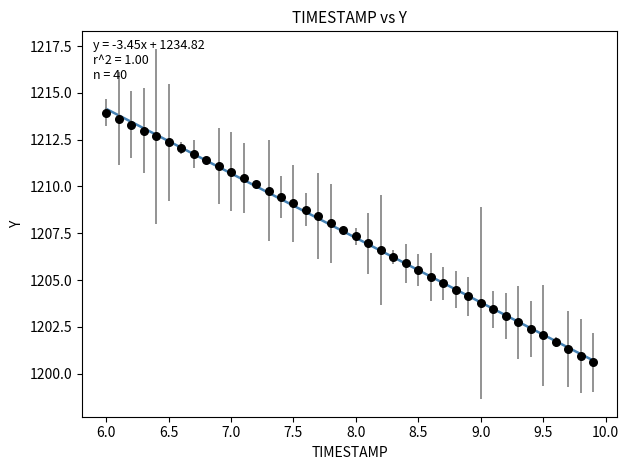

What is the range of Y values (max minus min)?

13.3